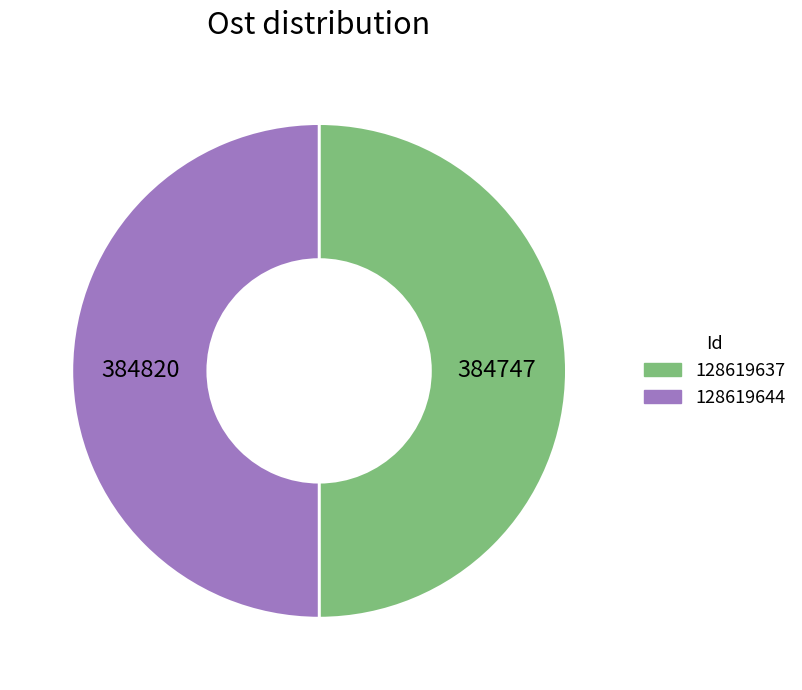

Approximately how many times larger is the value at 128619637 compared to 128619644?

1.0